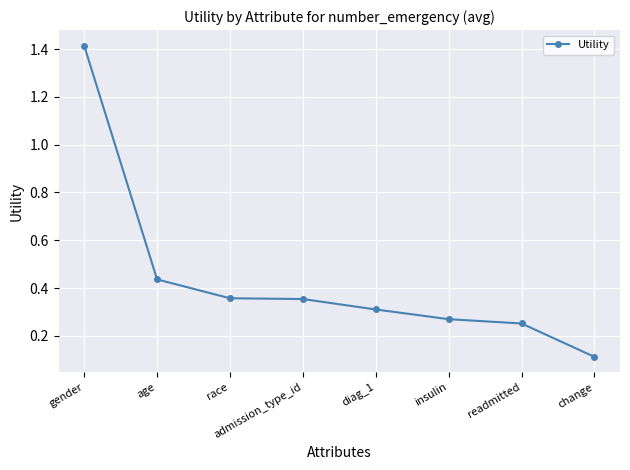

What is the minimum value shown in the chart?

0.1